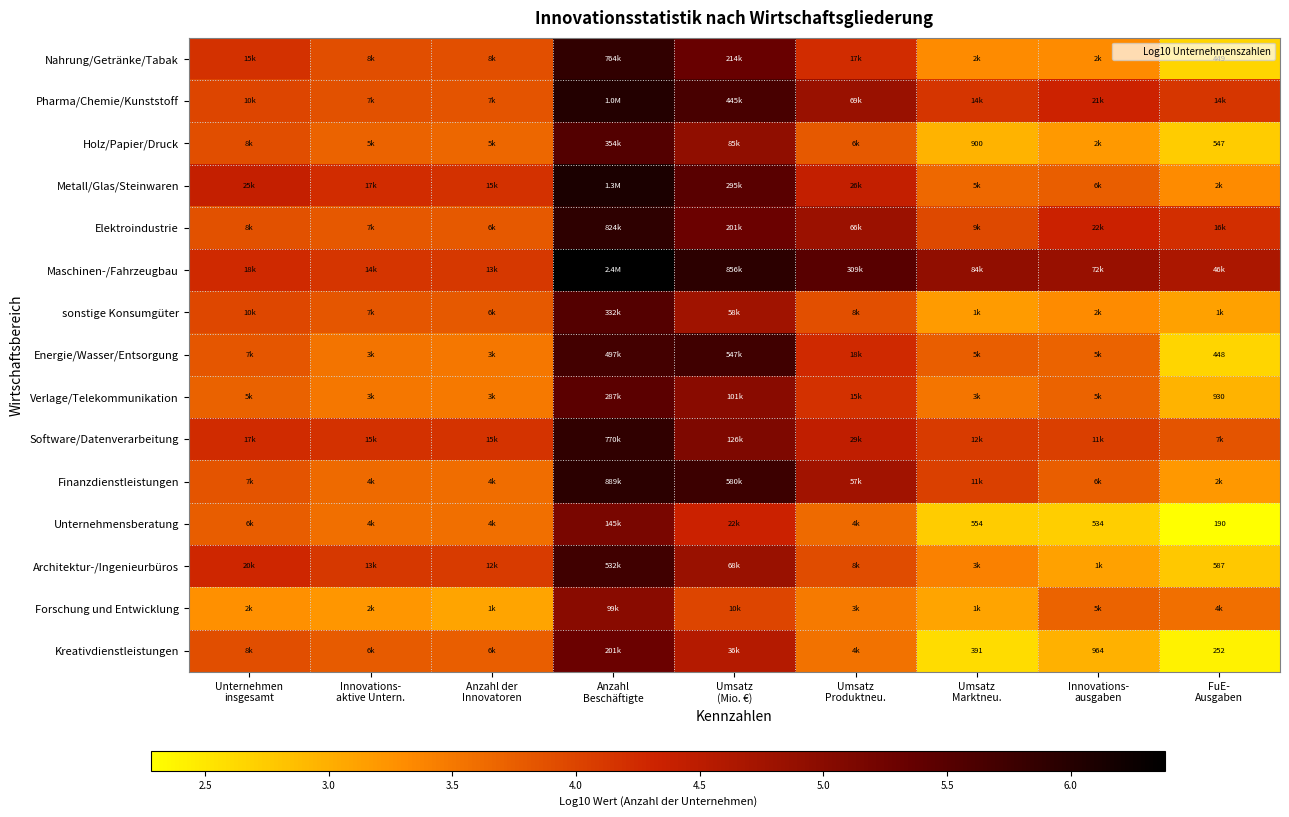

Where does the Elektroindustrie series first go above 4?

Anzahl Beschäftigte